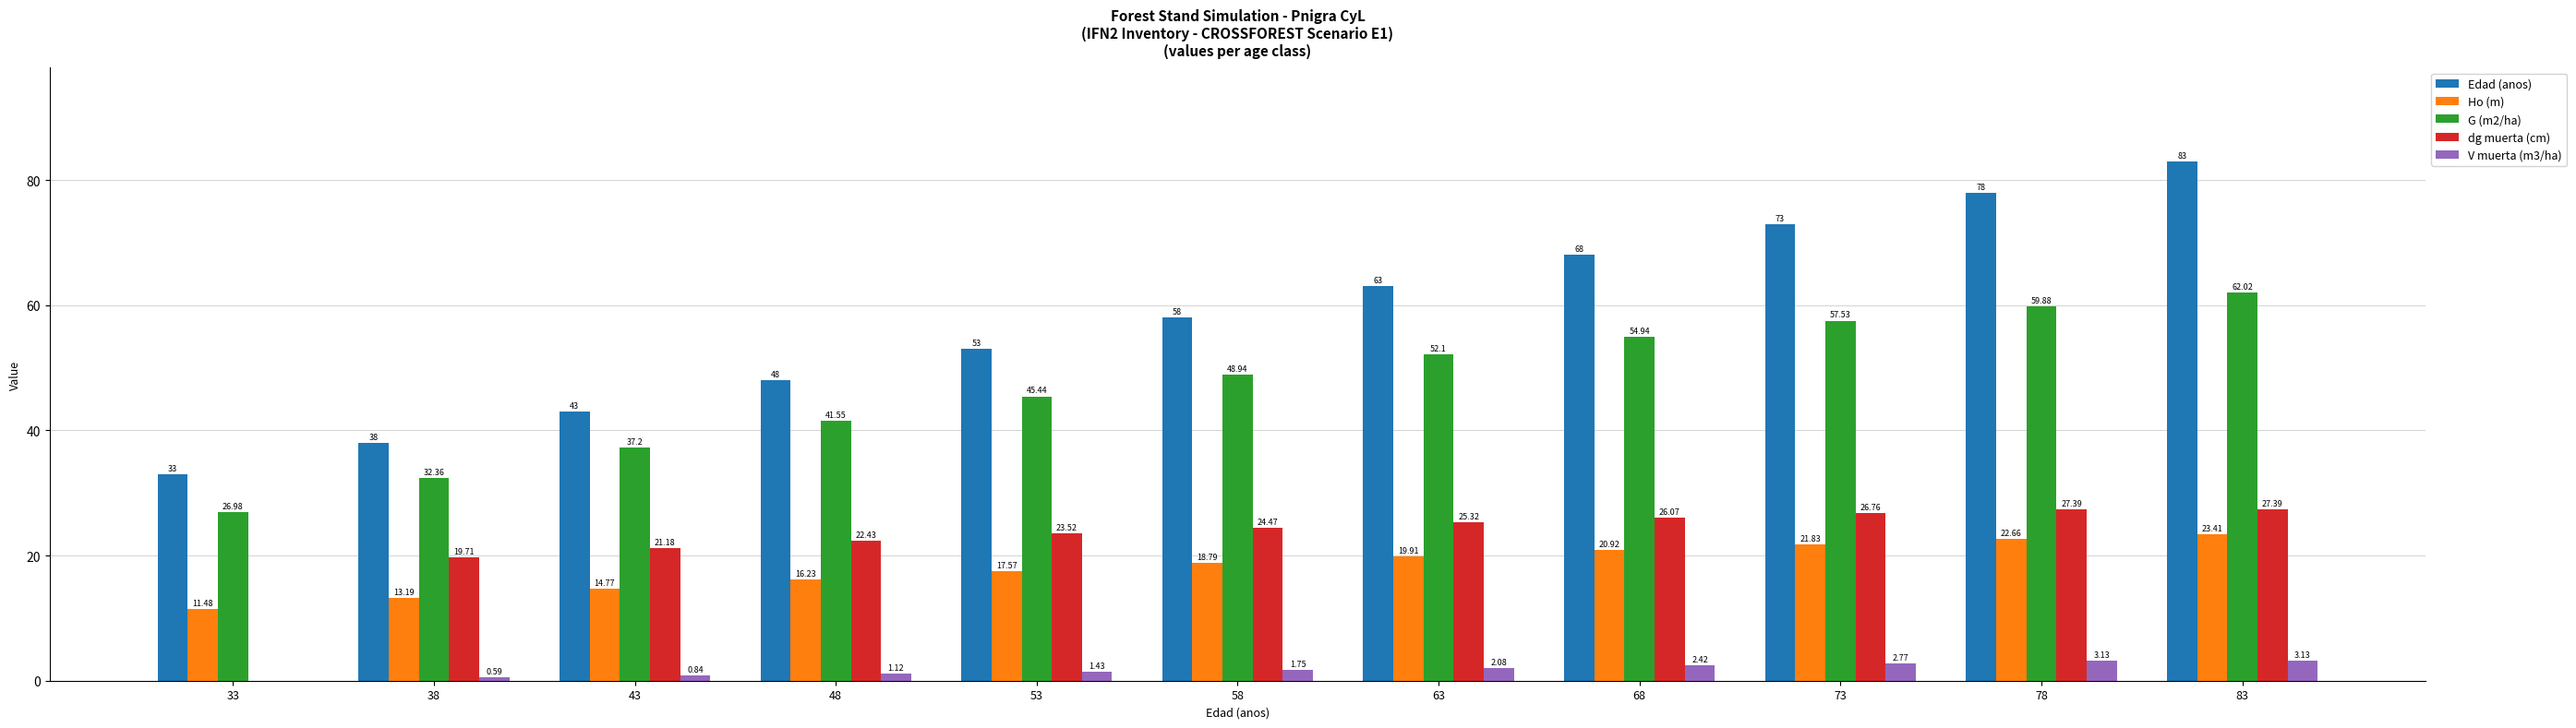

At which label is G (m2/ha) closest to 44?

53